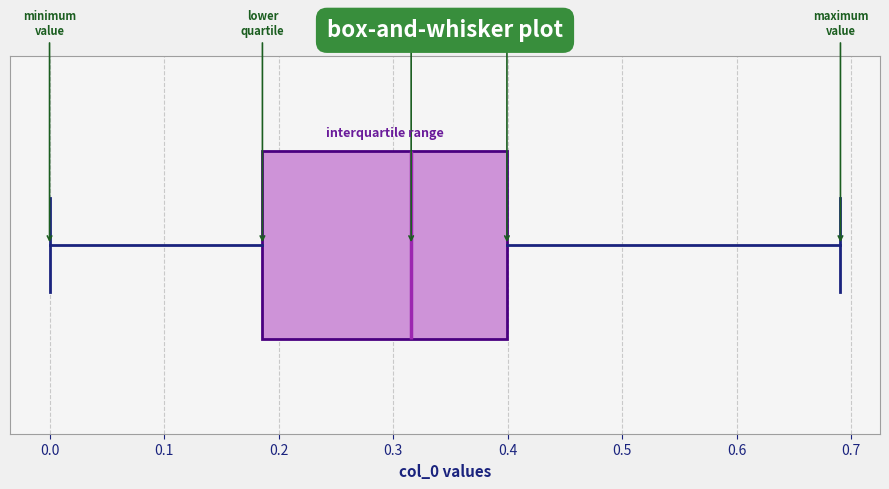

Read this box plot against the x-axis: the position of the median line, the range covered by the box, and the ends of both whiskers. The values are not printed on the chart, so give them approximately, as read against the axis.

median 0.32, box 0.19 to 0.40, whiskers 0.00 to 0.69